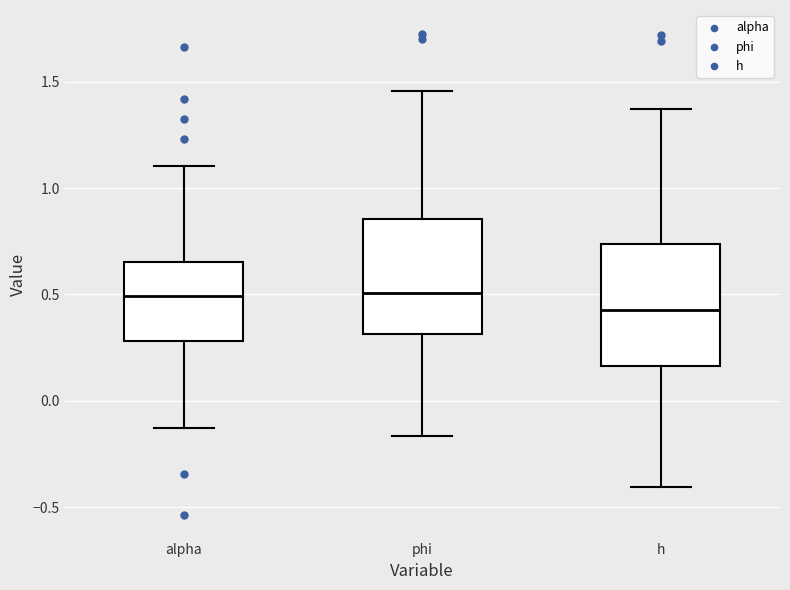

Reading left to right, read every box against the y-axis: the position of its median line, the range the box covers, and the ends of its whiskers. The values are not printed on the chart, so give them approximately, as read against the axis.

alpha: median 0.50, box 0.30 to 0.65, whiskers -0.15 to 1.10
phi: median 0.50, box 0.30 to 0.85, whiskers -0.15 to 1.45
h: median 0.45, box 0.15 to 0.75, whiskers -0.40 to 1.35